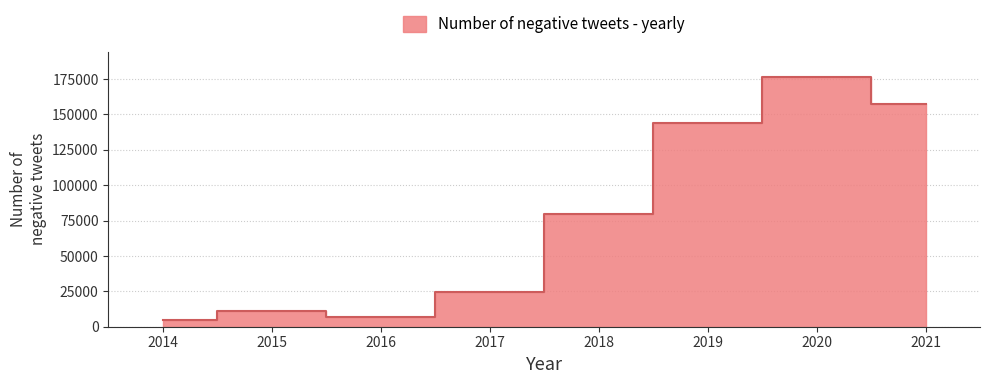

Reading right to left, extract all data points from this chart.

157093	176591	144230	79662	24783	7007	10939	4938